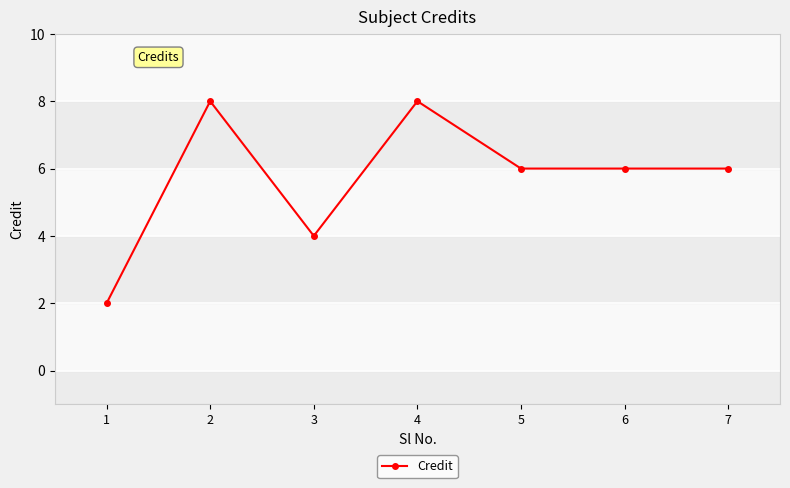

How many data points does each series have?

7